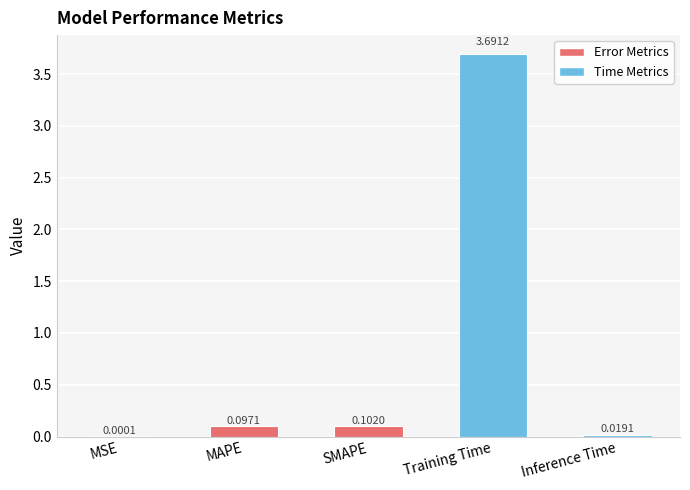

Does the chart contain stacked bars?

No